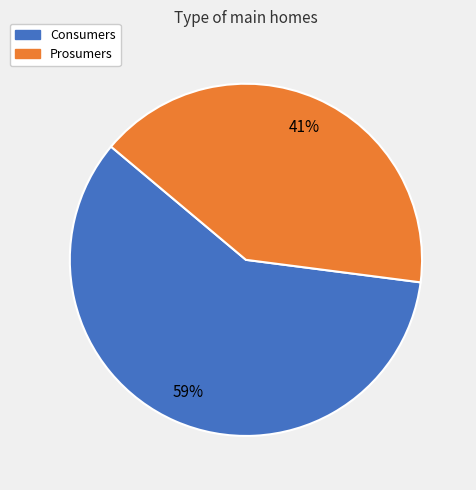

Is the sum of Prosumers and Consumers greater than half?

Yes